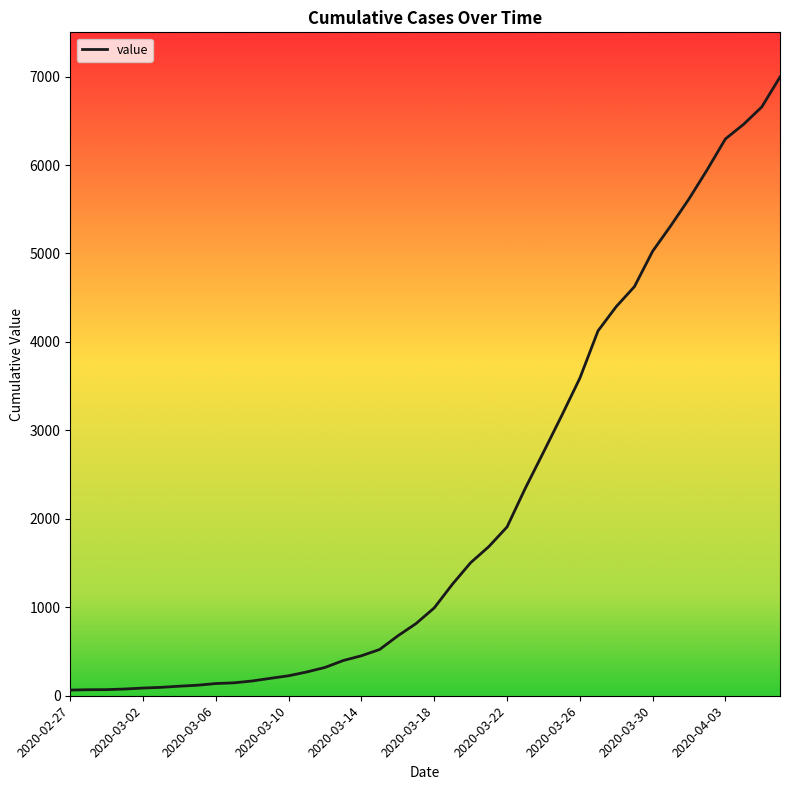

What is the difference between the maximum and minimum values?

6931